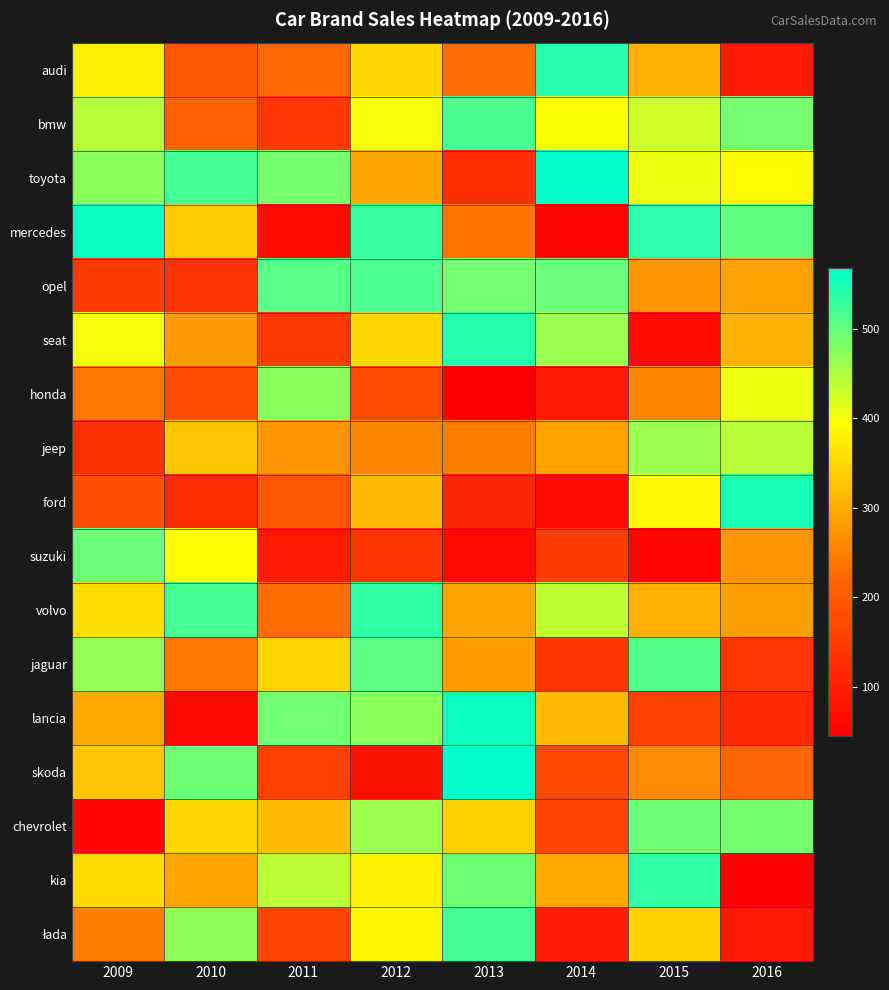

Between 2014 and 2011, which is larger?

2014